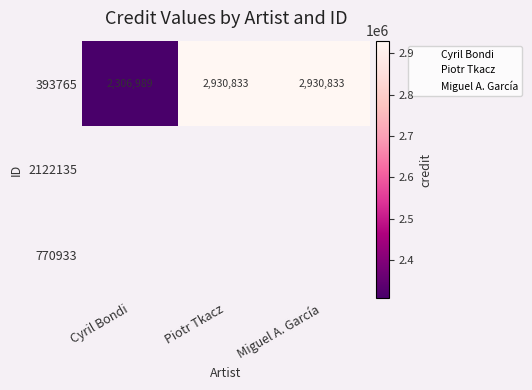

List the series in order of their peak value, lowest first.

393765, 2122135, 770933